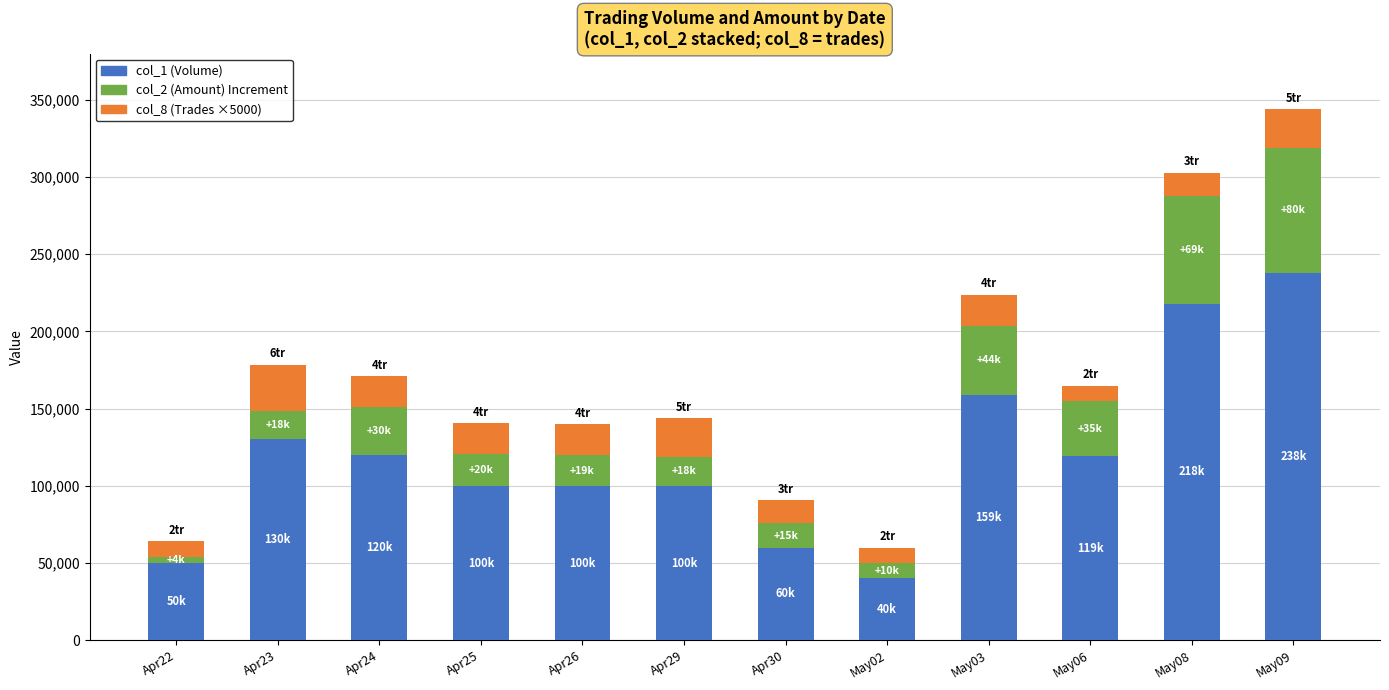

Are the bars horizontal?

No